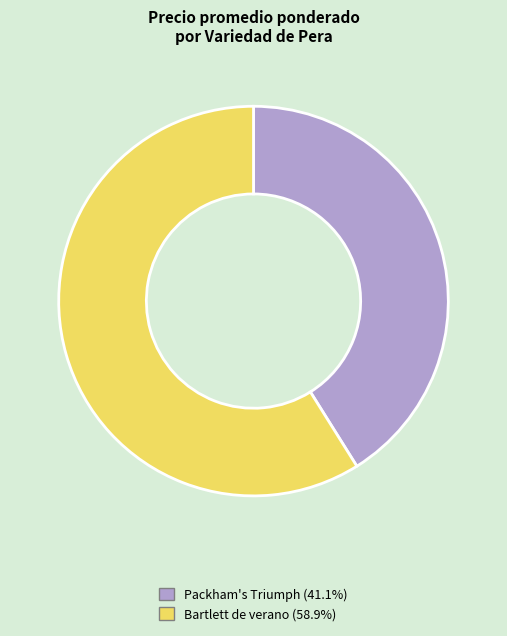

What is the ratio of the value at Bartlett de verano to the value at Packham's Triumph?

1.4